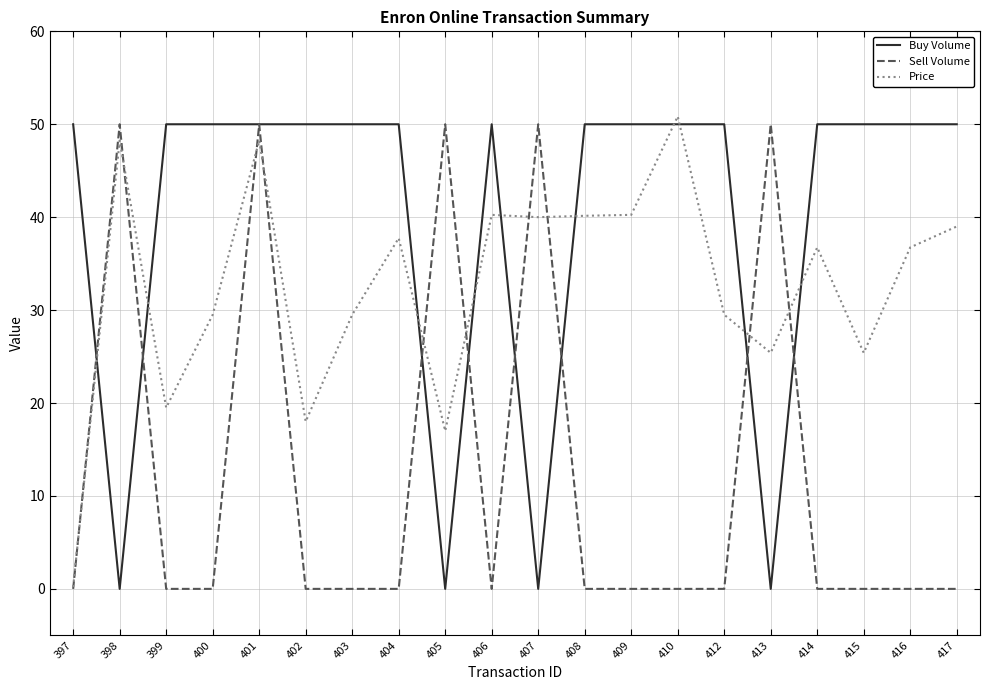

How many categories are shown in the chart?

20